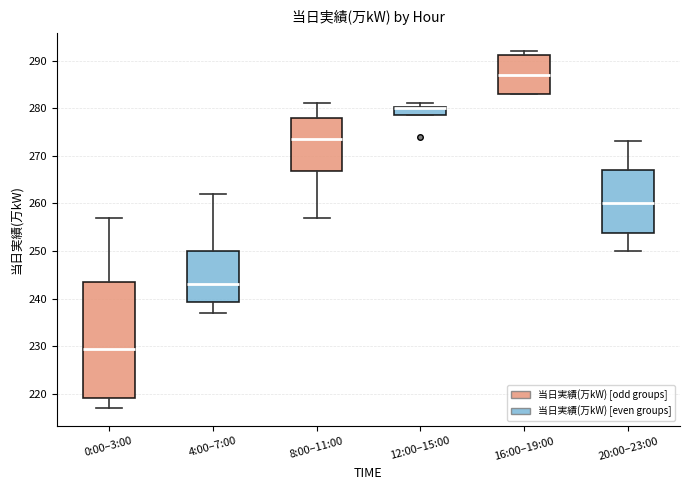

Where is the lower edge of the box for 16:00–19:00 on the y-axis? The values are not printed on the chart, so give them approximately, as read against the axis.

283